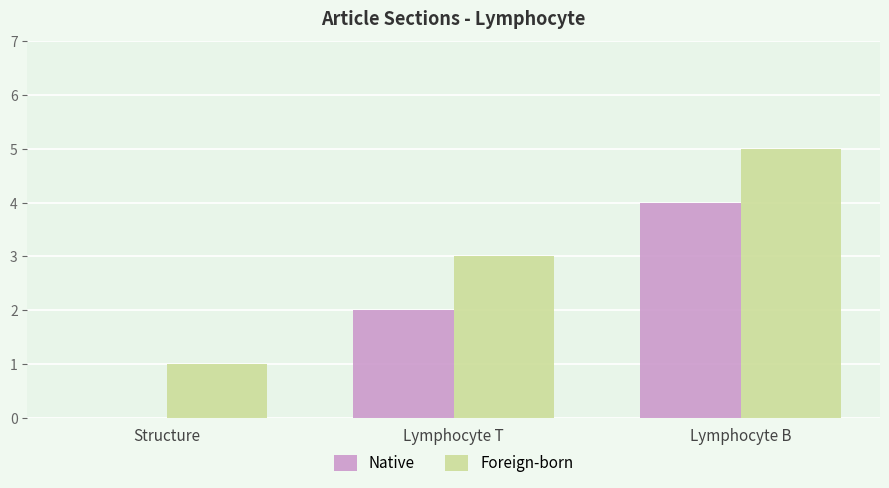

What is the sum of the Foreign-born values at Structure and Lymphocyte B?

6